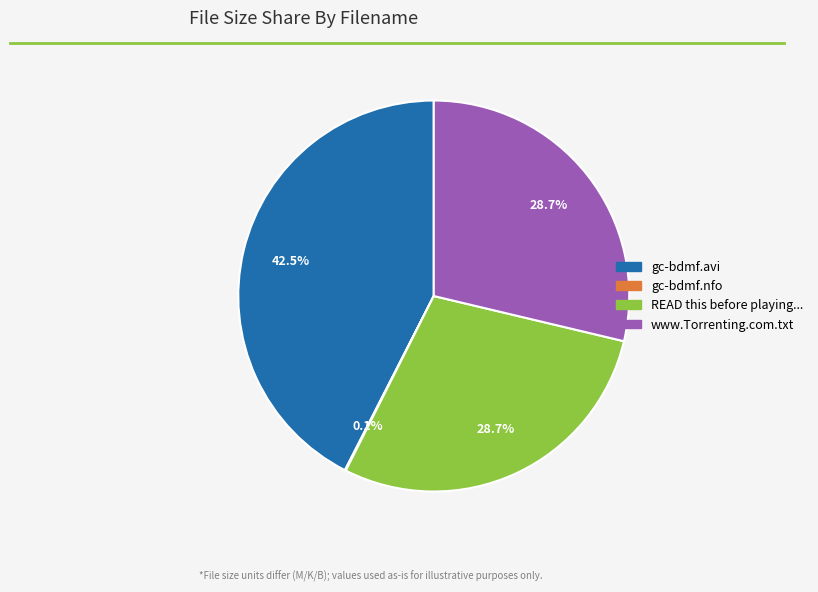

Is there any slice that represents more than half of the pie?

No